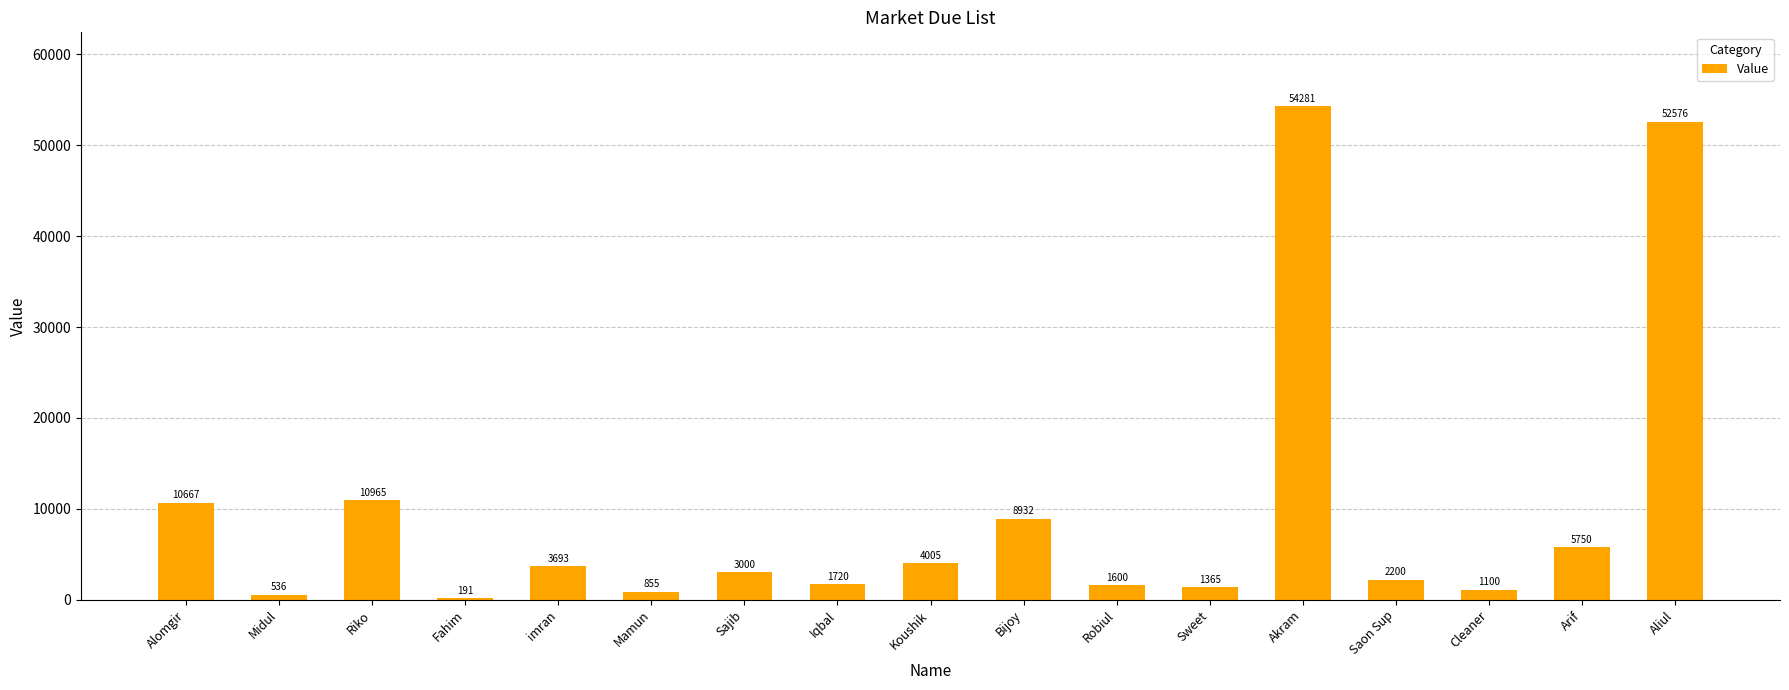

Where does the data first go above 3000?

Alomgir